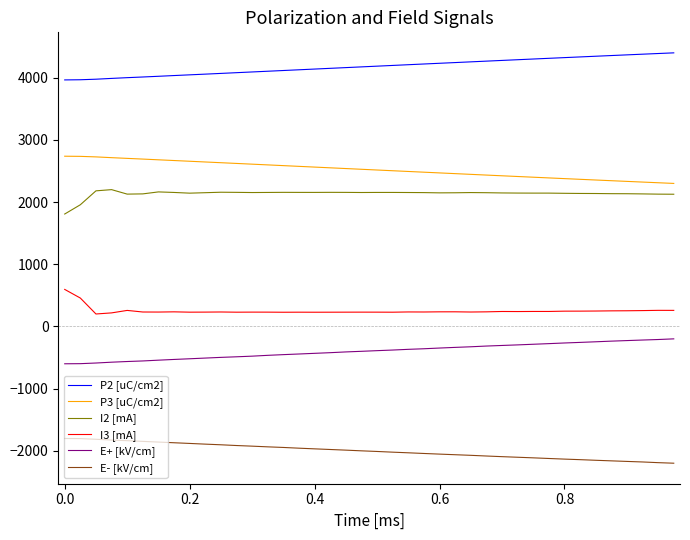

List the series in order of their peak value, highest first.

P2 [uC/cm2], P3 [uC/cm2], I2 [mA], I3 [mA], E+ [kV/cm], E- [kV/cm]